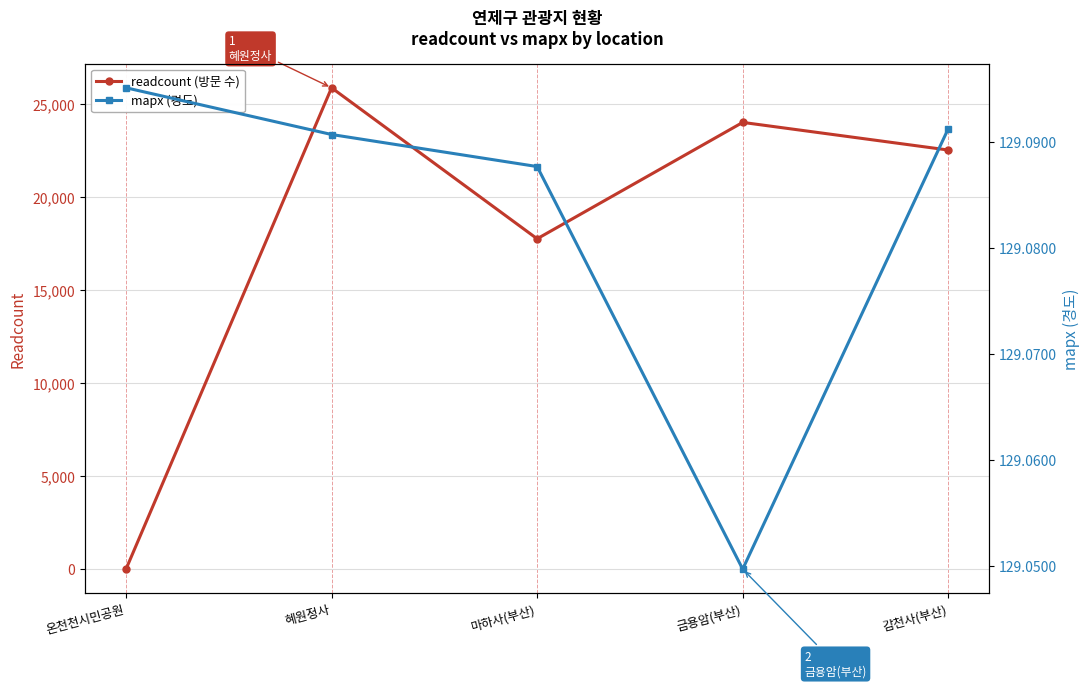

What are all the series names shown in the legend?

readcount (방문 수), mapx (경도)